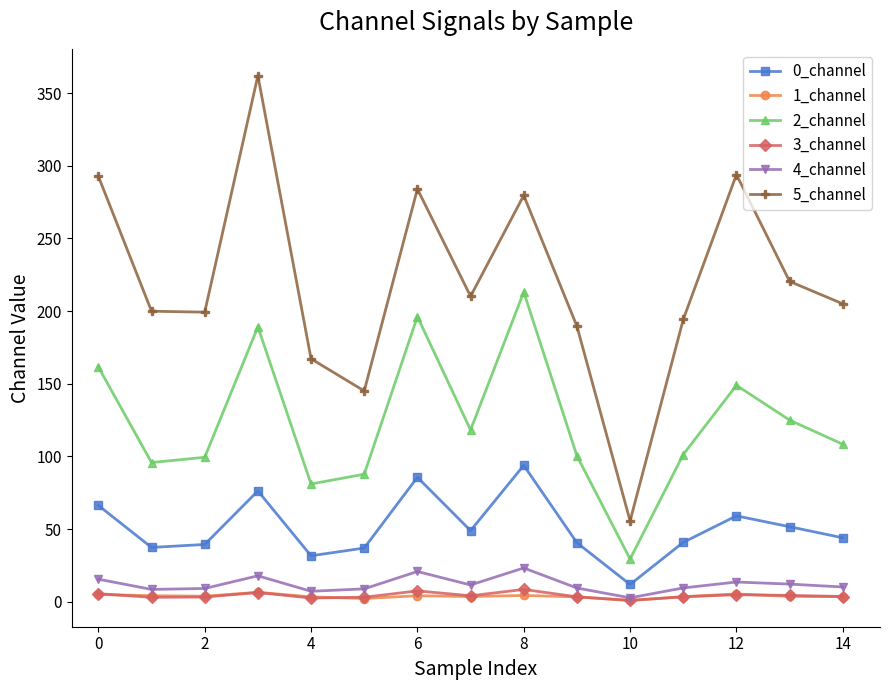

How many lines are shown in the chart?

6